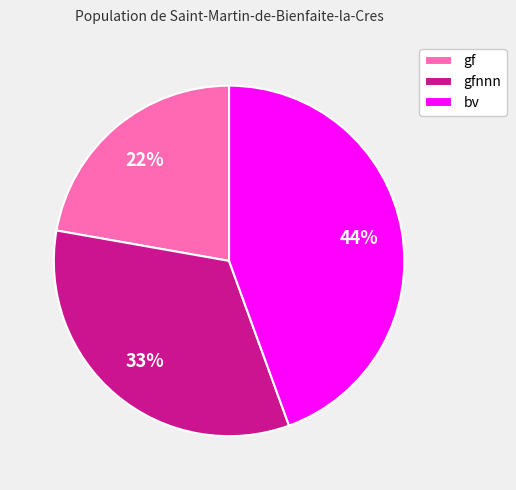

True or false: gfnnn accounts for 20% of the total.

False